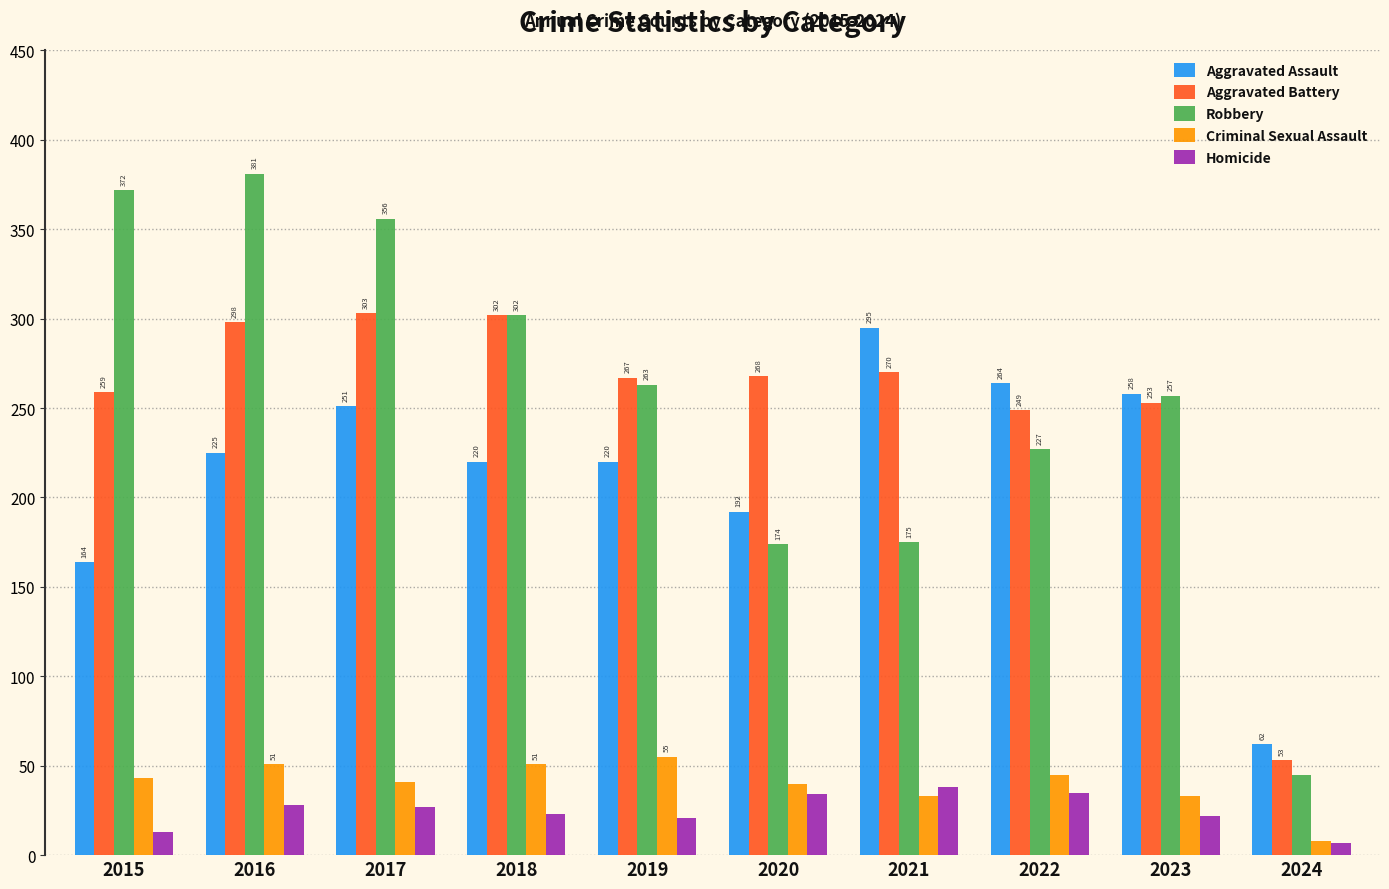

Rank the series by their maximum value, from highest to lowest.

Robbery, Aggravated Battery, Aggravated Assault, Criminal Sexual Assault, Homicide